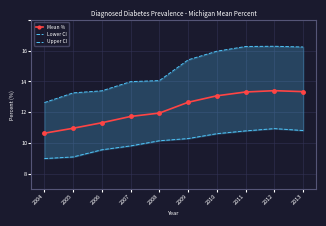

Is this an area chart (filled region under the line)?

No